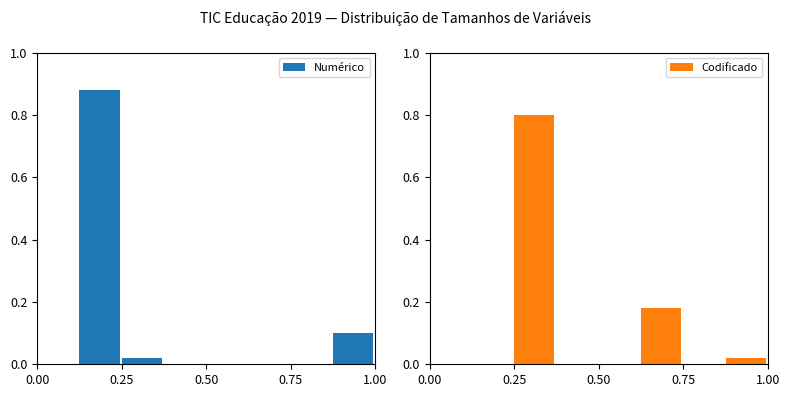

What is the difference between the maximum and minimum values in the Codificado series?

0.8